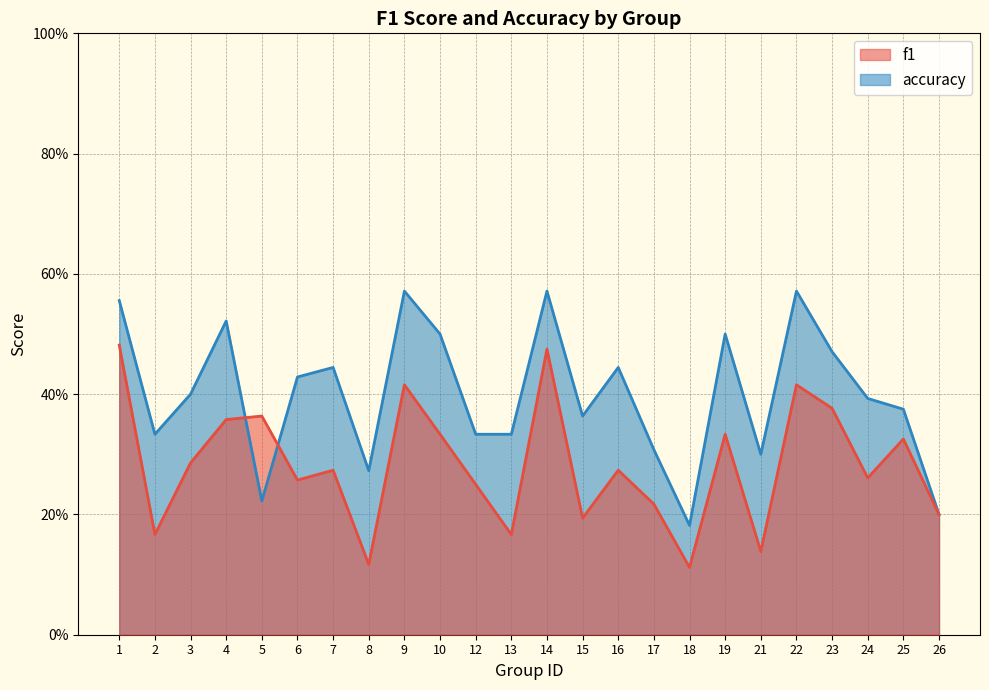

Reading left to right, extract all data points from this chart.

f1: 1=0.5	2=0.2	3=0.3	4=0.4	5=0.4	6=0.3	7=0.3	8=0.1	9=0.4	10=0.3	12=0.2	13=0.2	14=0.5	15=0.2	16=0.3	17=0.2	18=0.1	19=0.3	21=0.1	22=0.4	23=0.4	24=0.3	25=0.3	26=0.2
accuracy: 1=0.6	2=0.3	3=0.4	4=0.5	5=0.2	6=0.4	7=0.4	8=0.3	9=0.6	10=0.5	12=0.3	13=0.3	14=0.6	15=0.4	16=0.4	17=0.3	18=0.2	19=0.5	21=0.3	22=0.6	23=0.5	24=0.4	25=0.4	26=0.2